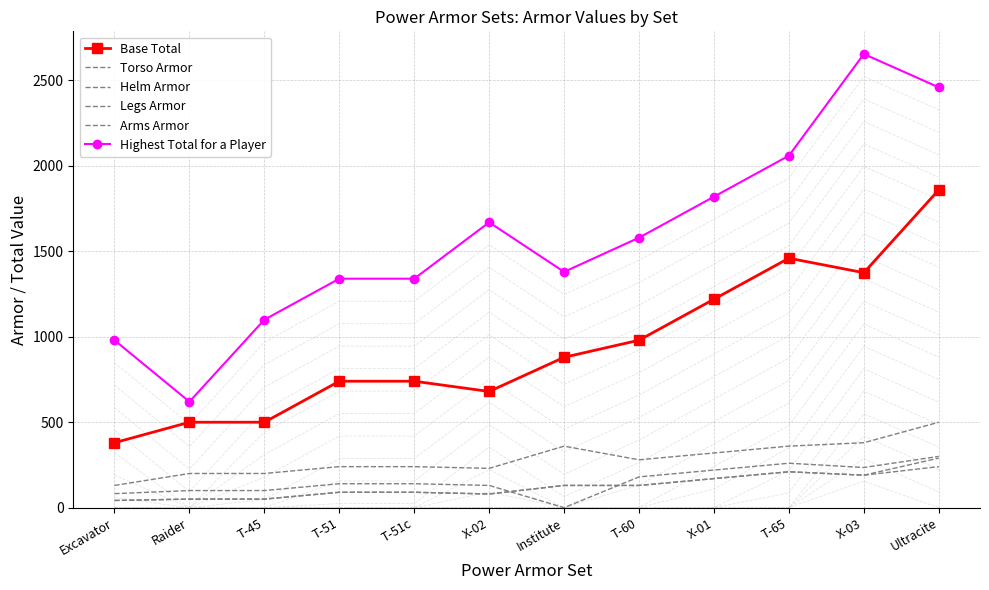

What position from the right is Excavator?

12